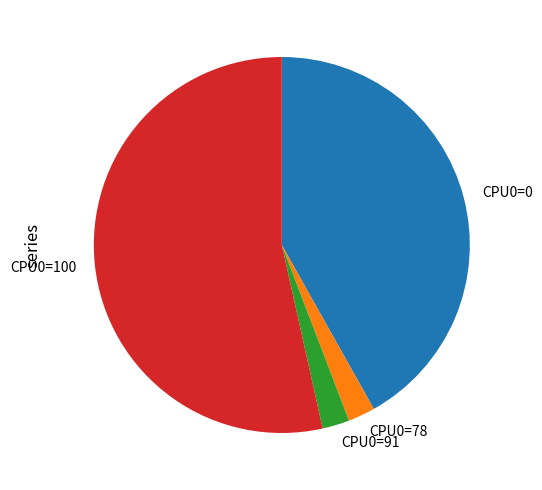

Does any single category account for the majority?

Yes